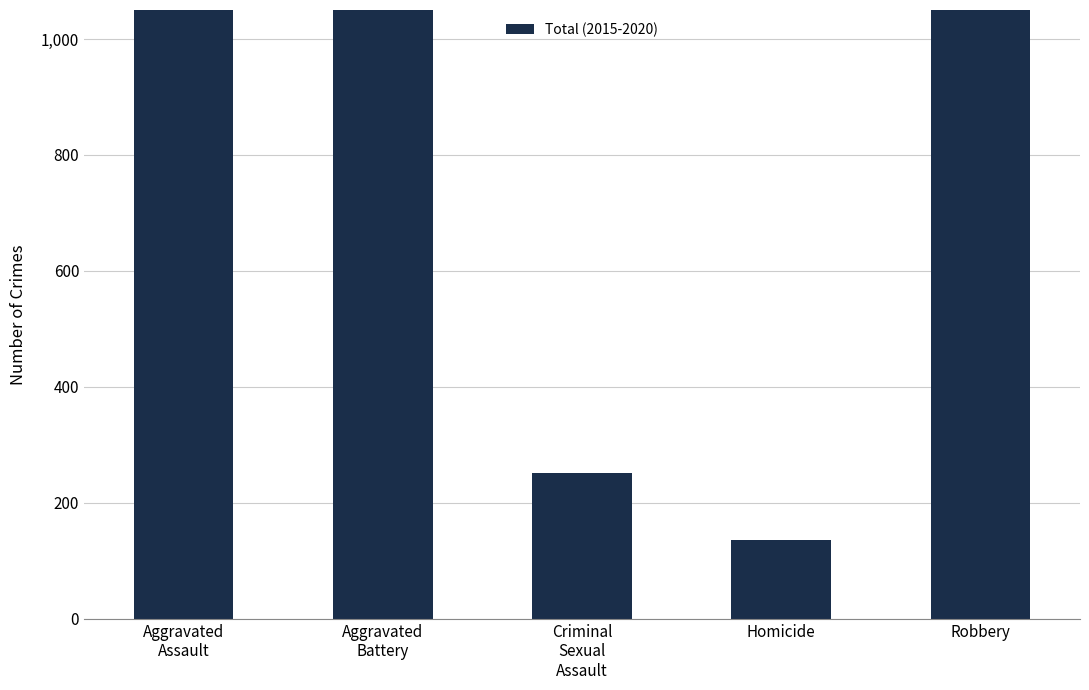

What value does the data have at Robbery?

1766